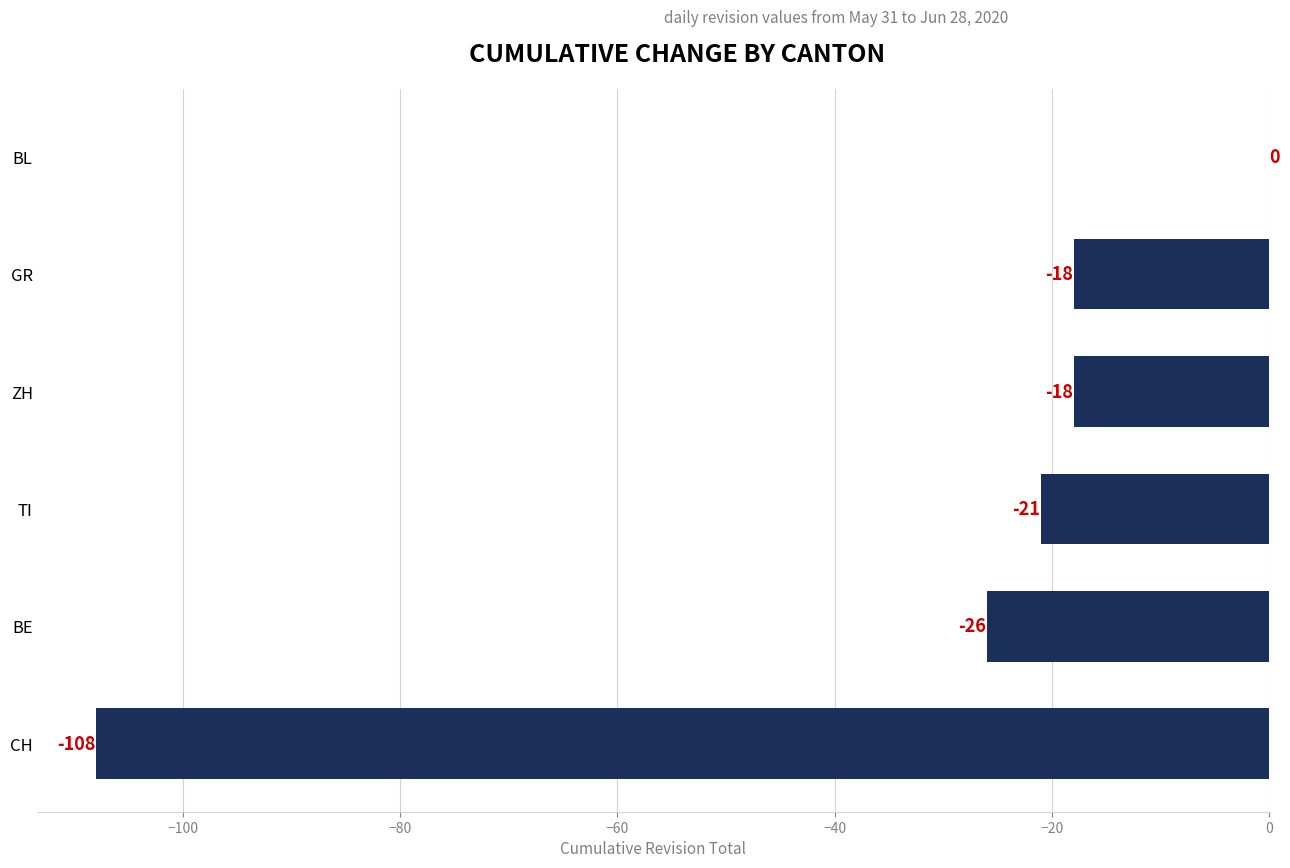

Reading bottom to top, extract all data points from this chart.

CH=-108	BE=-26	TI=-21	ZH=-18	GR=-18	BL=0